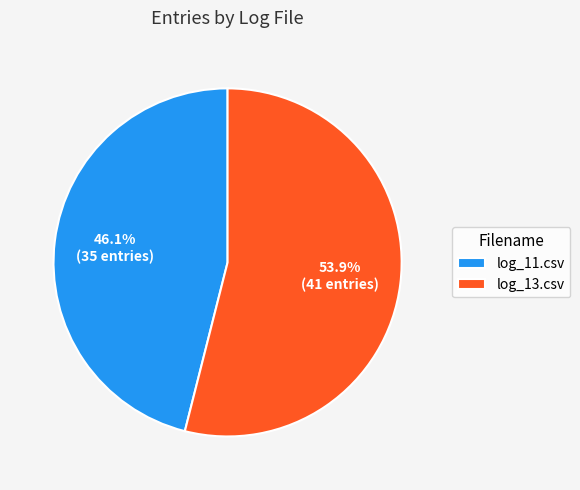

The log_11.csv slice represents 57% of the pie. True or false?

False